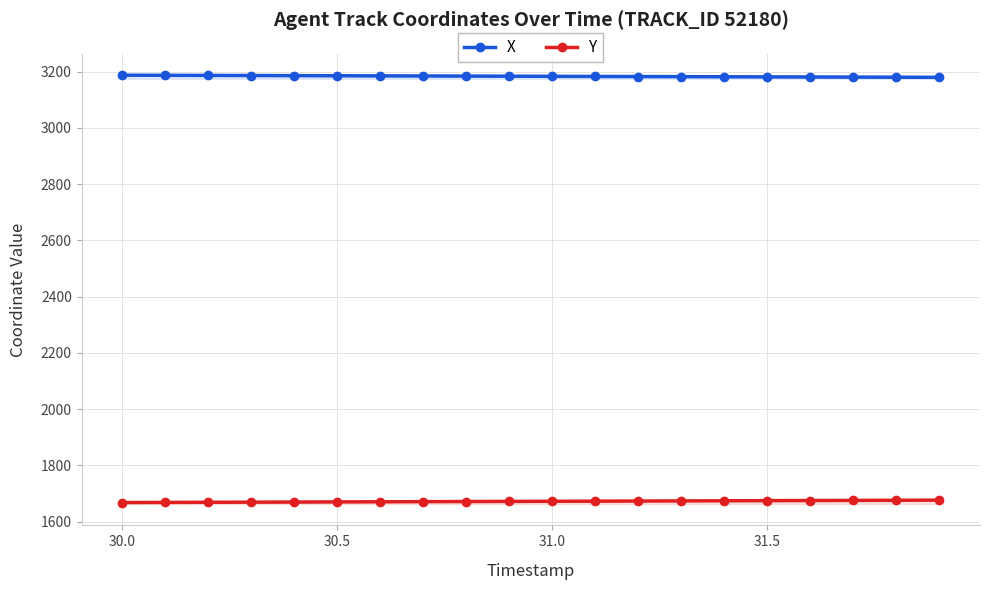

What is the value of the Y point at the 5th from the left?

1669.8